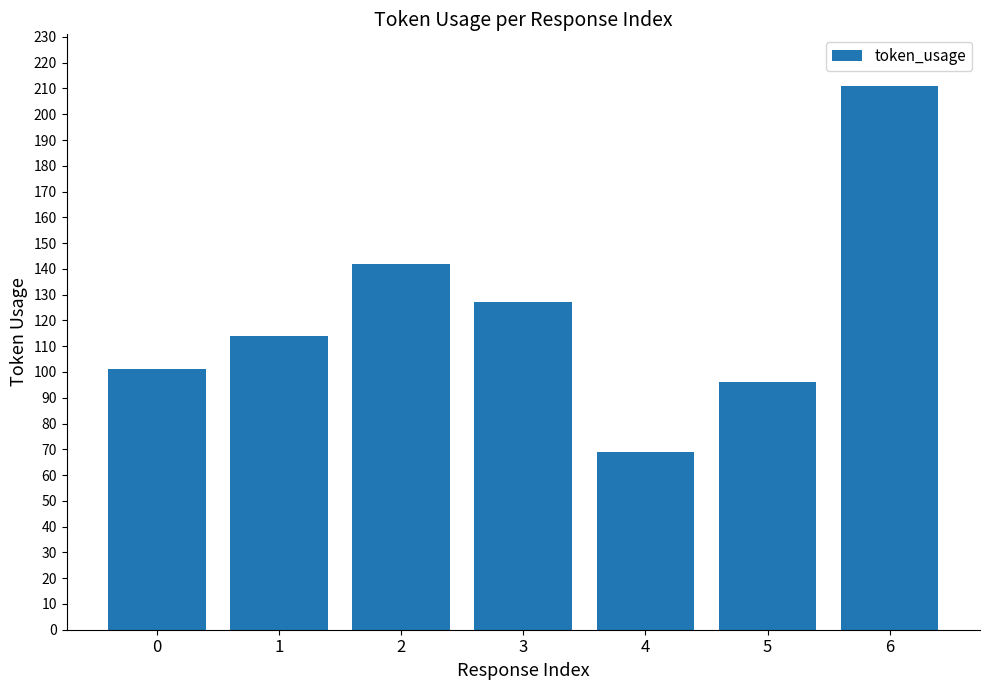

What is the approximate value at 6, to the nearest 5?

210